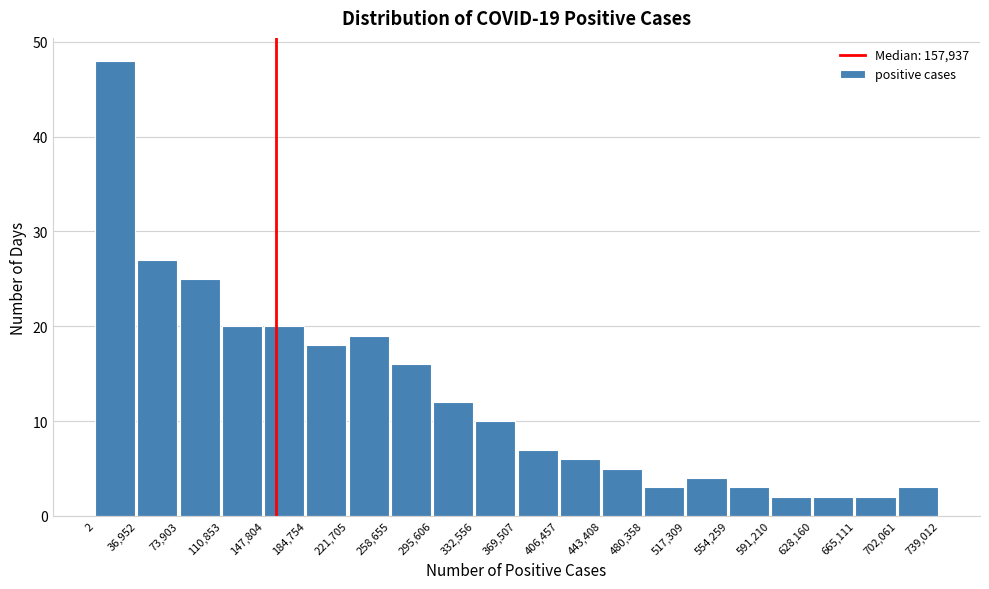

Which range on the x-axis has the tallest bar?

2 to 36,952